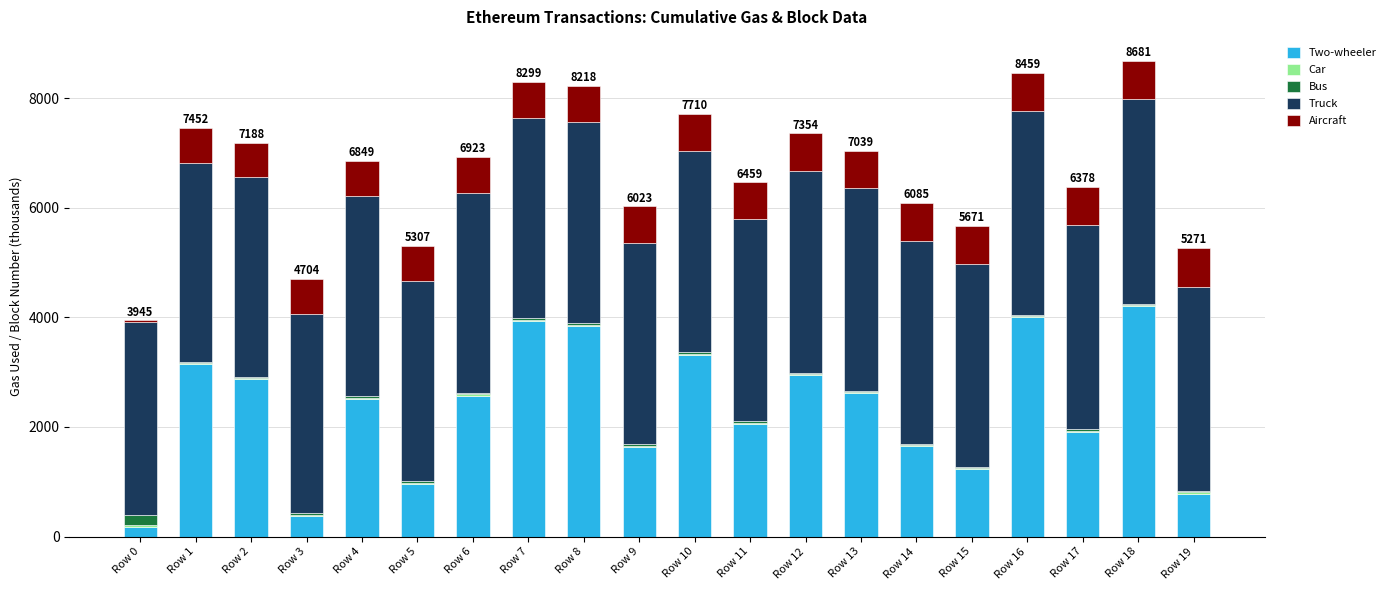

What is the highest value of the Two-wheeler series?

4203.1